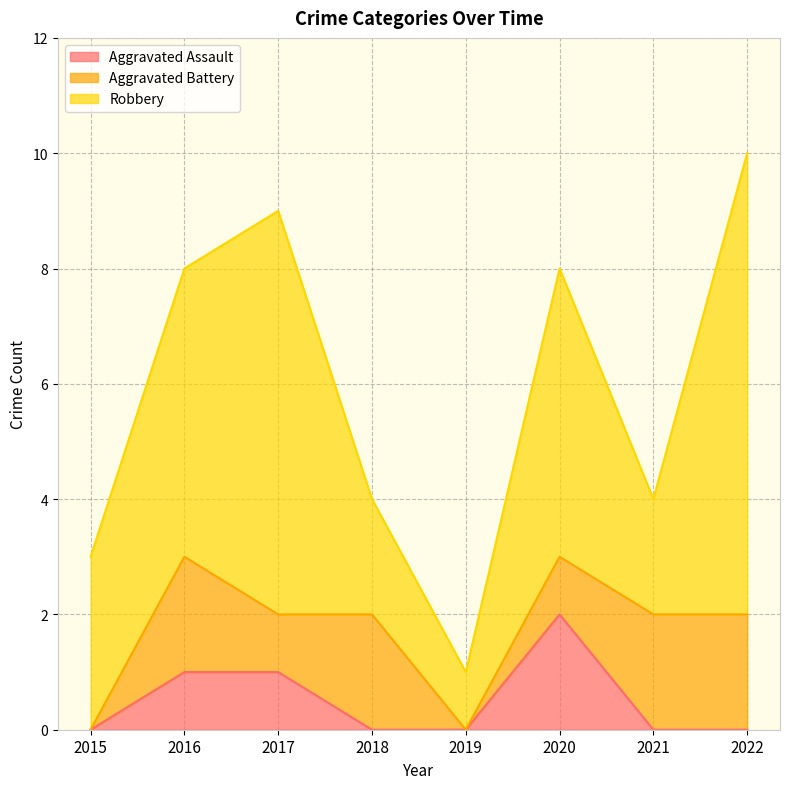

What is the sum of all Robbery values?

33